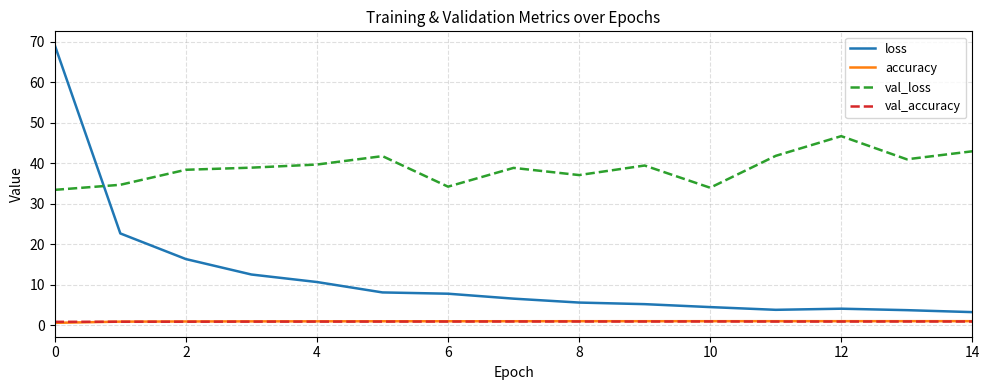

True or false: val_accuracy and loss cross at least once.

False